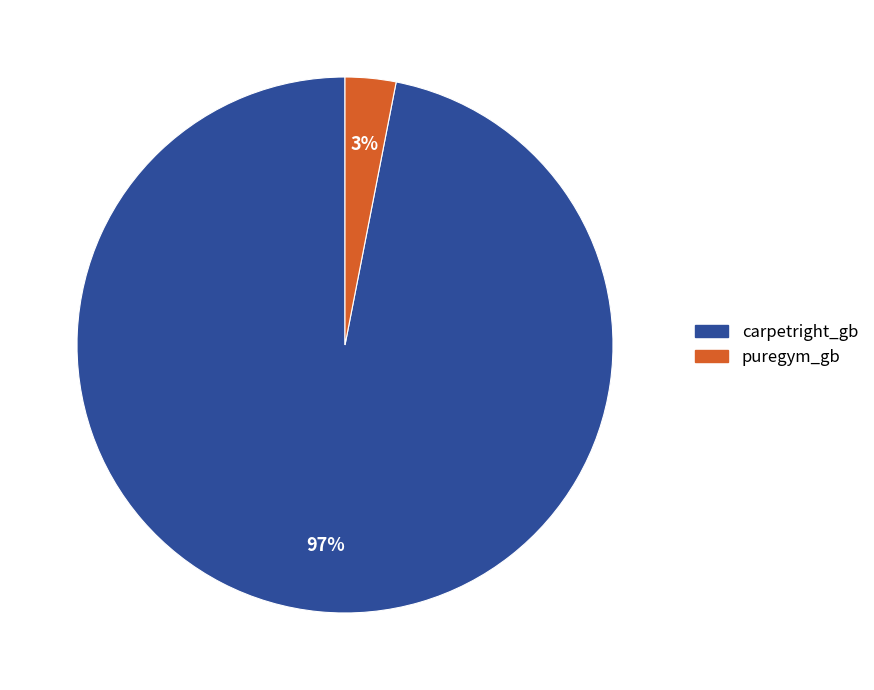

Which category accounts for the majority?

carpetright_gb